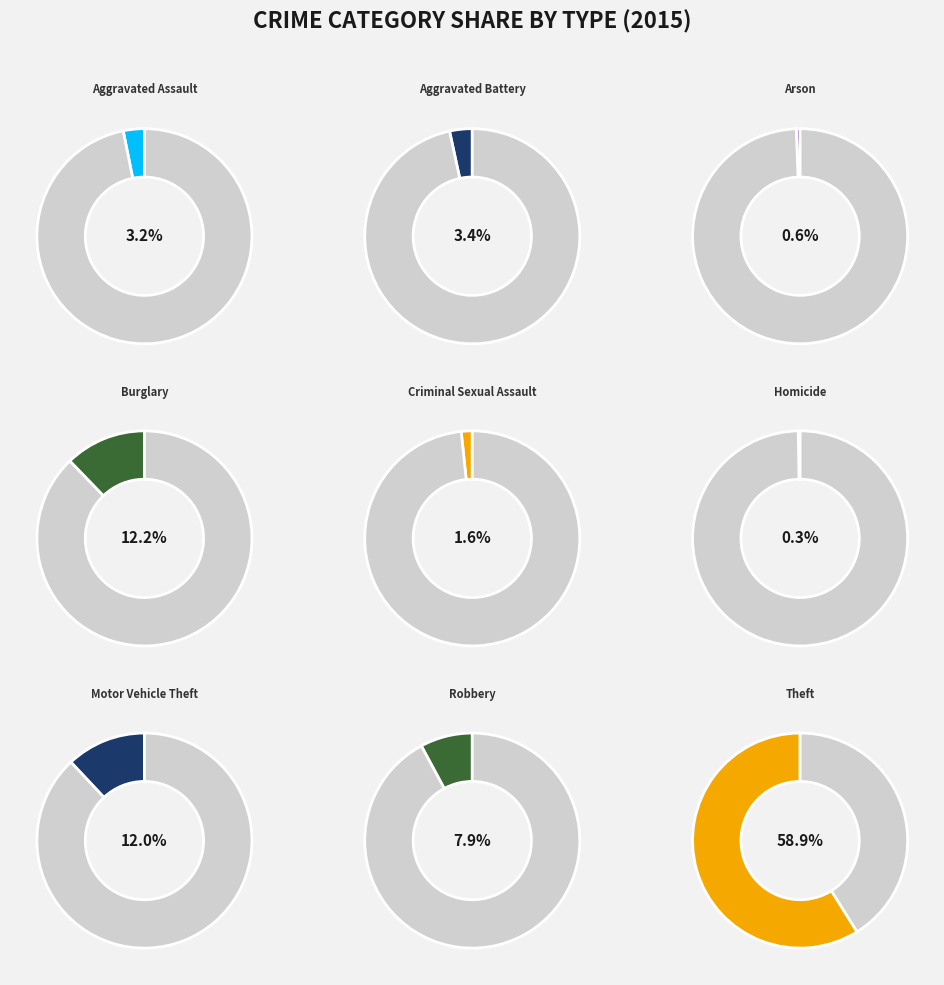

To the nearest percent, what is the difference between the largest and smallest slice percentages?

59%